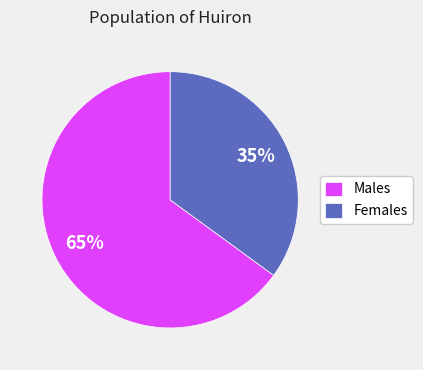

Approximately how many times larger is the value at Males compared to Females?

1.9